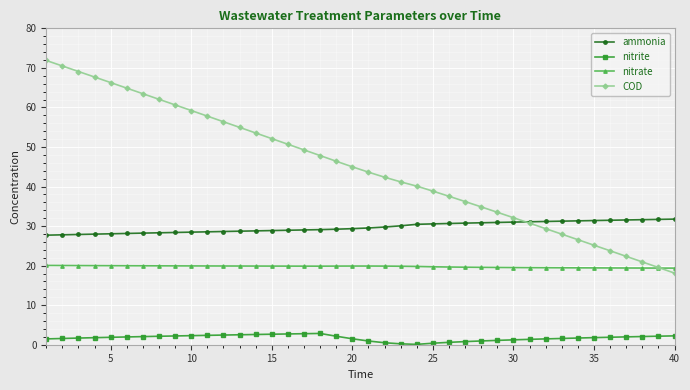

List the series in order of their peak value, lowest first.

nitrite, nitrate, ammonia, COD